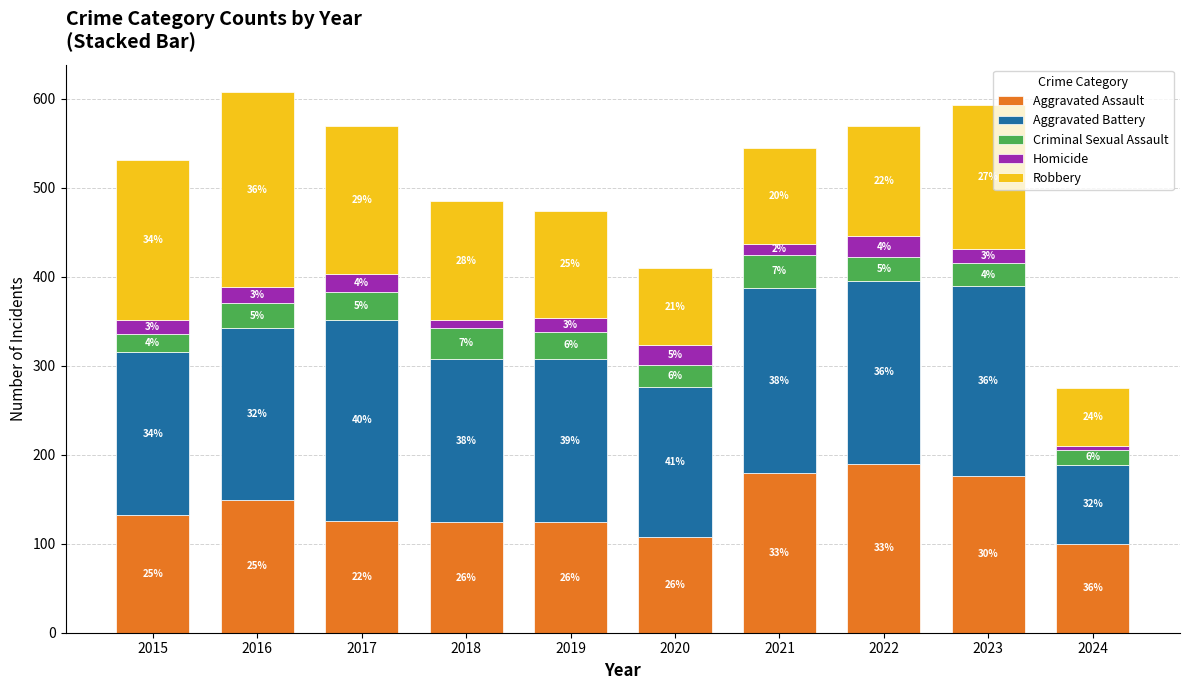

At how many categories does at least one series exceed 30?

10